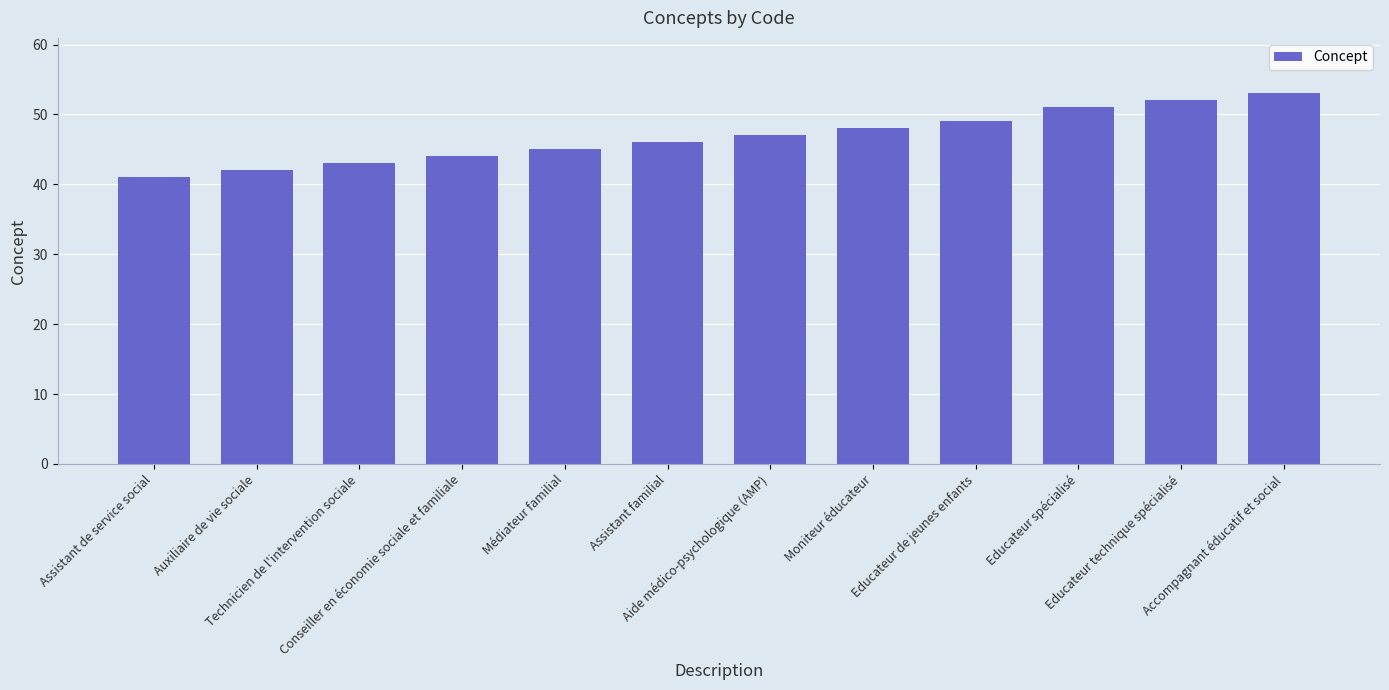

At which category does the chart reach its minimum across all series?

Assistant de service social